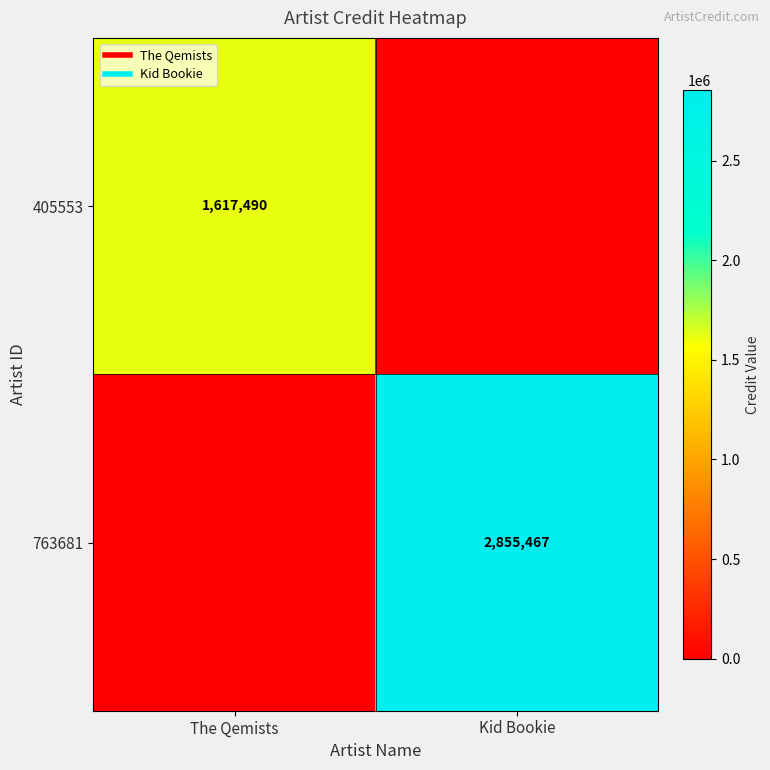

The 763681 series shows 2855467 at Kid Bookie. True or false?

True